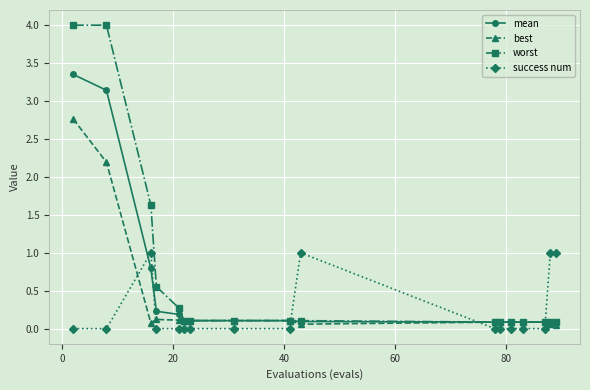

What is the highest value of the success num series?

1.0